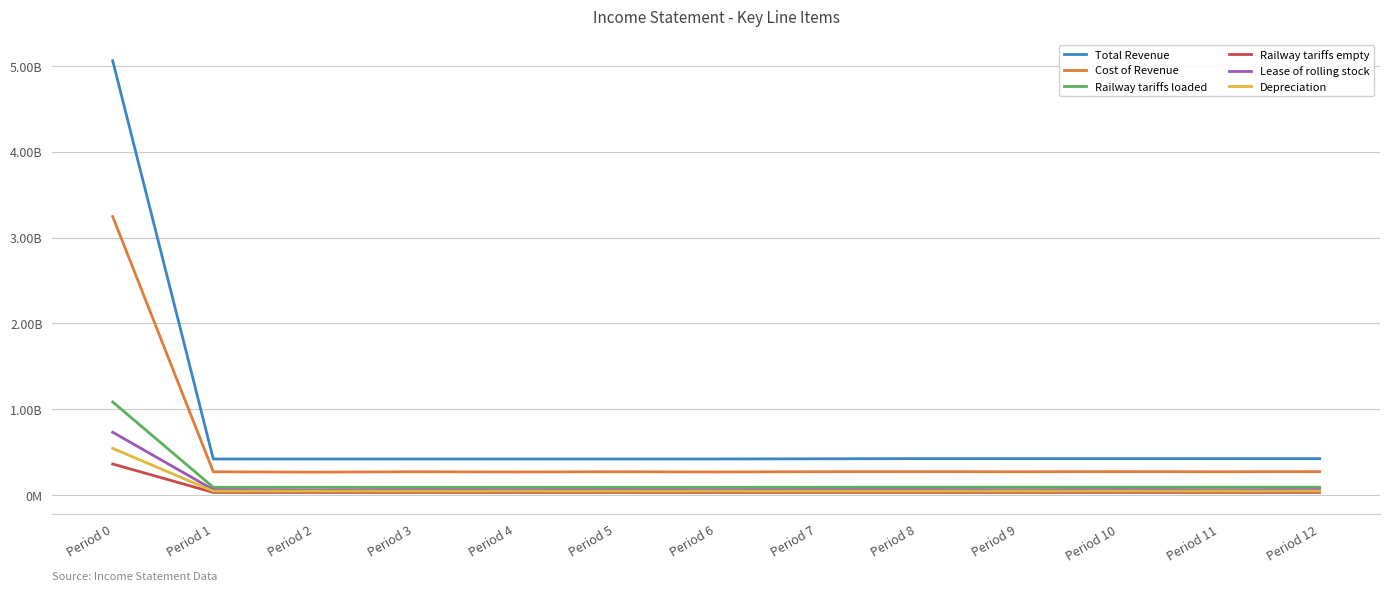

What is the sum of the Depreciation values at Period 1 and Period 0?

588375000